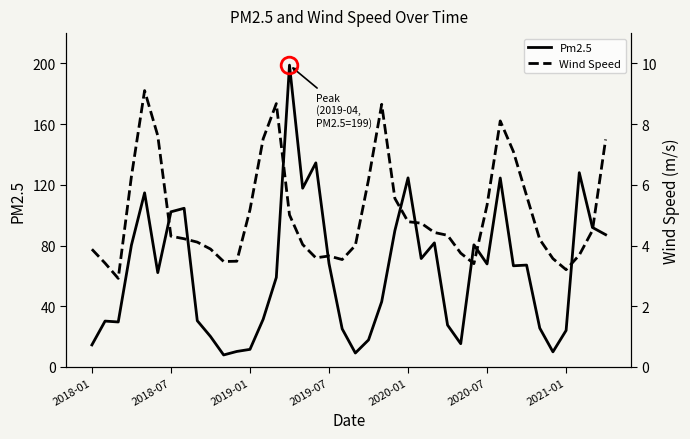

What is the minimum value for Pm2.5?

7.9